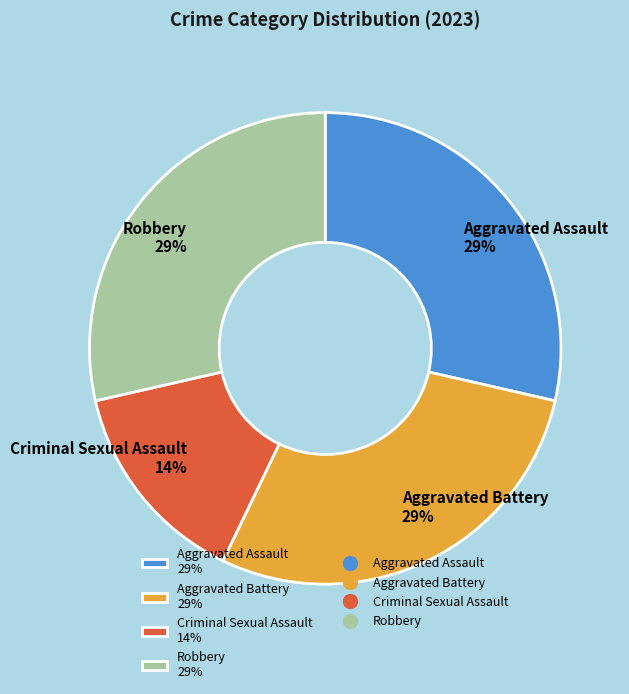

What percentage is the Criminal Sexual Assault slice, to the nearest percent?

14%